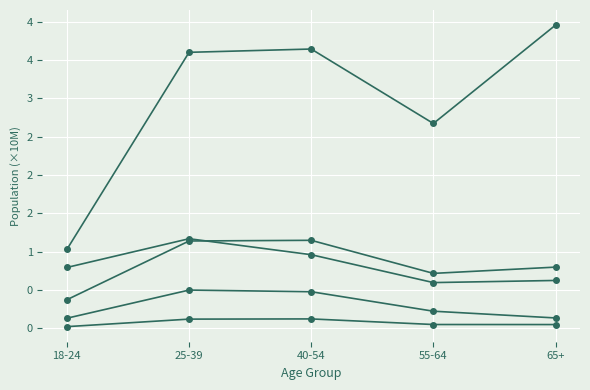

Reading left to right, list all the values displayed in this chart.

Enough of the types of food wanted: 1.0	3.6	3.6	2.7	4.0
Enough food, but not always types wanted: 0.4	1.1	1.1	0.7	0.8
Sometimes not enough to eat: 0.1	0.5	0.5	0.2	0.1
Often not enough to eat: 0.0	0.1	0.1	0.0	0.0
Did not report: 0.8	1.2	1.0	0.6	0.6